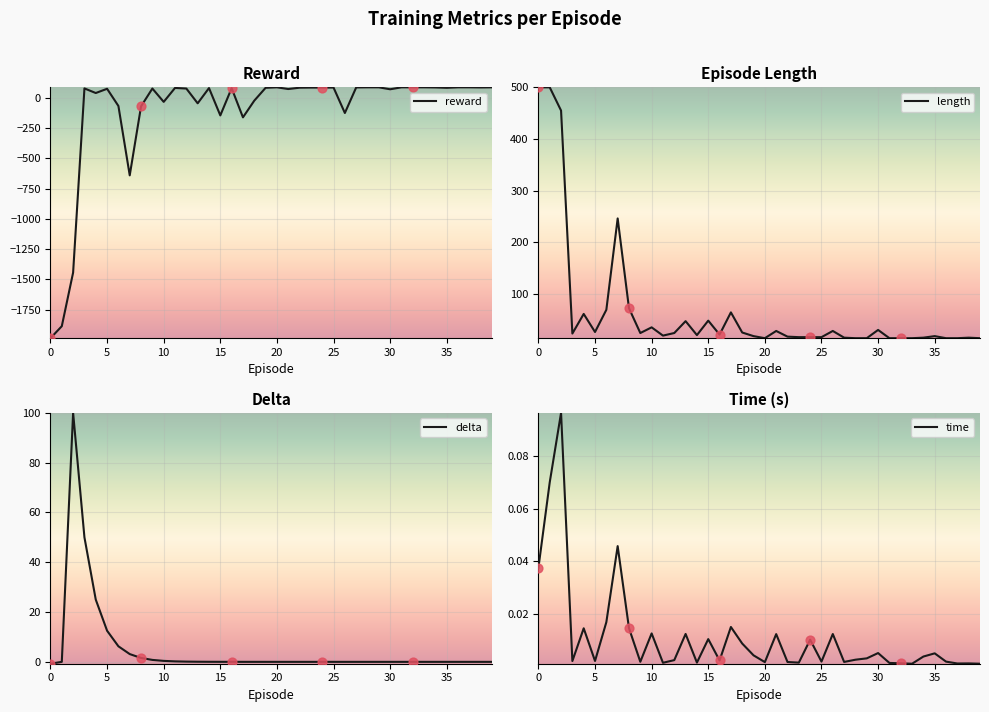

Which series has the largest total across all categories?

length